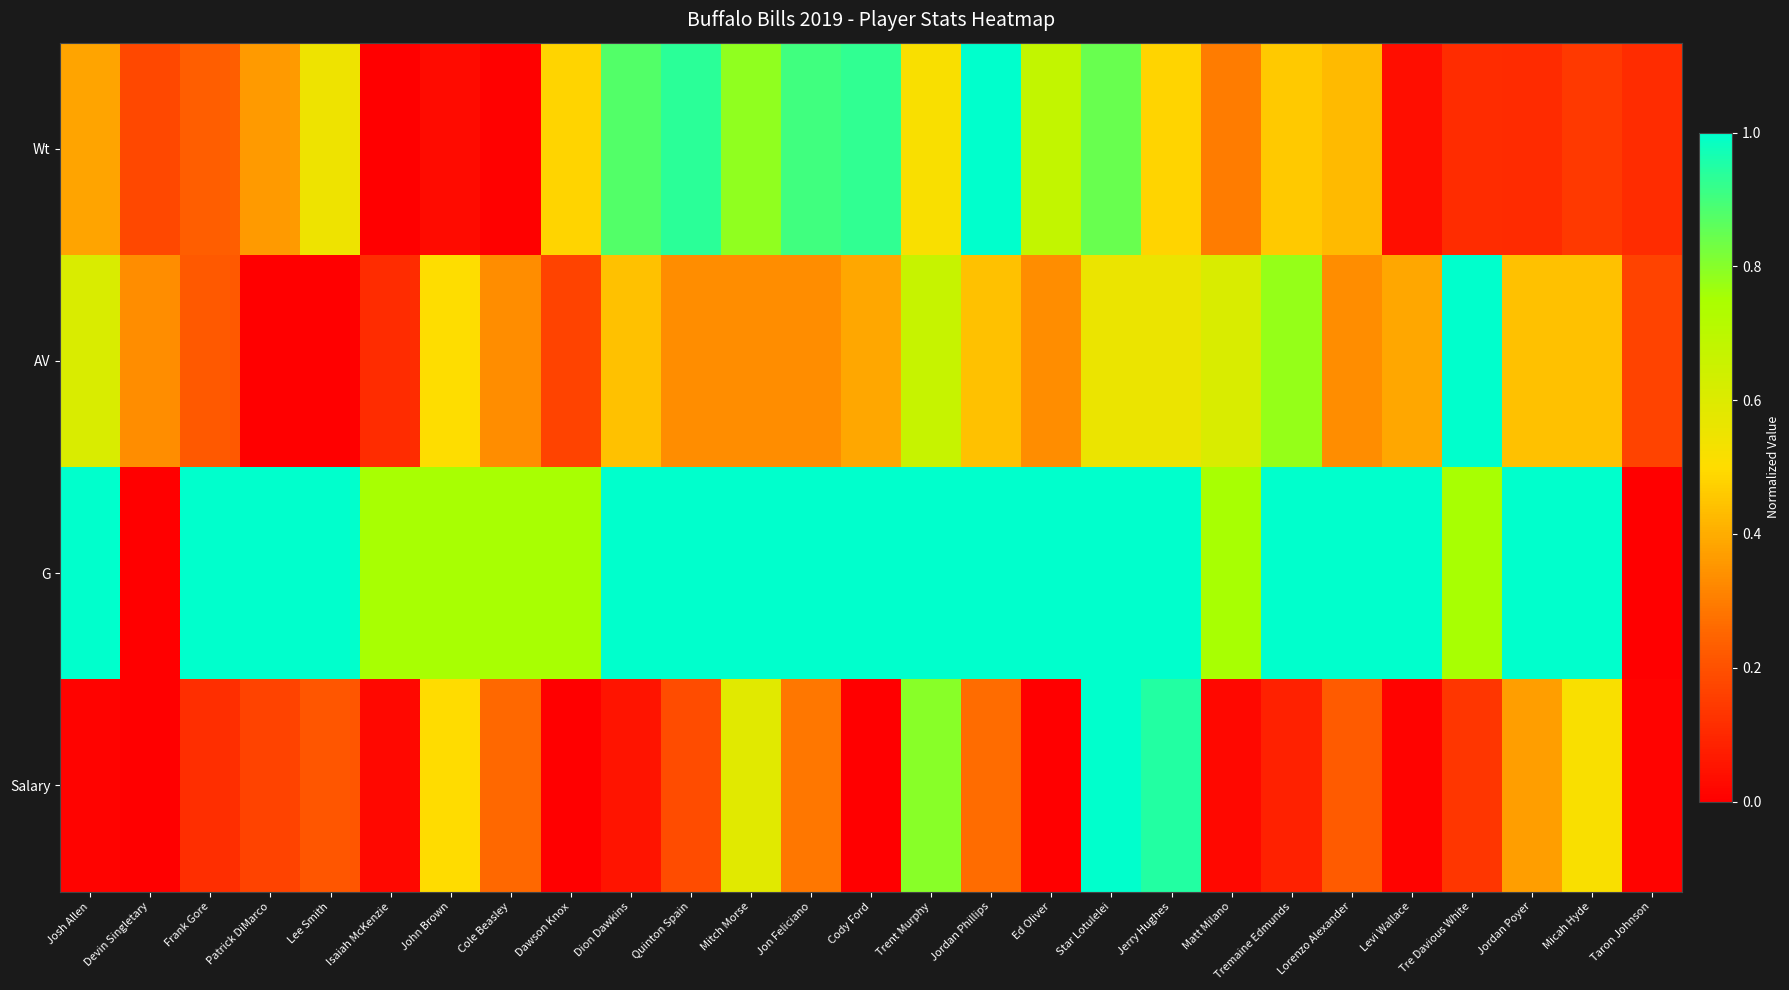

Reading left to right, list all the values displayed in this chart.

Wt: Josh Allen=0.4	Devin Singletary=0.2	Frank Gore=0.2	Patrick DiMarco=0.4	Lee Smith=0.5	Isaiah McKenzie=0.0	John Brown=0.0	Cole Beasley=0.0	Dawson Knox=0.5	Dion Dawkins=0.9	Quinton Spain=0.9	Mitch Morse=0.8	Jon Feliciano=0.9	Cody Ford=0.9	Trent Murphy=0.5	Jordan Phillips=1.0	Ed Oliver=0.7	Star Lotulelei=0.8	Jerry Hughes=0.5	Matt Milano=0.3	Tremaine Edmunds=0.5	Lorenzo Alexander=0.4	Levi Wallace=0.0	Tre Davious White=0.1	Jordan Poyer=0.1	Micah Hyde=0.1	Taron Johnson=0.1
AV: Josh Allen=0.6	Devin Singletary=0.3	Frank Gore=0.2	Patrick DiMarco=0.0	Lee Smith=0.0	Isaiah McKenzie=0.1	John Brown=0.5	Cole Beasley=0.3	Dawson Knox=0.2	Dion Dawkins=0.4	Quinton Spain=0.3	Mitch Morse=0.3	Jon Feliciano=0.3	Cody Ford=0.4	Trent Murphy=0.7	Jordan Phillips=0.4	Ed Oliver=0.3	Star Lotulelei=0.6	Jerry Hughes=0.6	Matt Milano=0.6	Tremaine Edmunds=0.8	Lorenzo Alexander=0.3	Levi Wallace=0.4	Tre Davious White=1.0	Jordan Poyer=0.4	Micah Hyde=0.4	Taron Johnson=0.2
G: Josh Allen=1.0	Devin Singletary=0.0	Frank Gore=1.0	Patrick DiMarco=1.0	Lee Smith=1.0	Isaiah McKenzie=0.8	John Brown=0.8	Cole Beasley=0.8	Dawson Knox=0.8	Dion Dawkins=1.0	Quinton Spain=1.0	Mitch Morse=1.0	Jon Feliciano=1.0	Cody Ford=1.0	Trent Murphy=1.0	Jordan Phillips=1.0	Ed Oliver=1.0	Star Lotulelei=1.0	Jerry Hughes=1.0	Matt Milano=0.8	Tremaine Edmunds=1.0	Lorenzo Alexander=1.0	Levi Wallace=1.0	Tre Davious White=0.8	Jordan Poyer=1.0	Micah Hyde=1.0	Taron Johnson=0.0
Salary: Josh Allen=0.0	Devin Singletary=0.0	Frank Gore=0.1	Patrick DiMarco=0.2	Lee Smith=0.2	Isaiah McKenzie=0.0	John Brown=0.5	Cole Beasley=0.3	Dawson Knox=0.0	Dion Dawkins=0.1	Quinton Spain=0.2	Mitch Morse=0.6	Jon Feliciano=0.3	Cody Ford=0.0	Trent Murphy=0.8	Jordan Phillips=0.3	Ed Oliver=0.0	Star Lotulelei=1.0	Jerry Hughes=0.9	Matt Milano=0.0	Tremaine Edmunds=0.1	Lorenzo Alexander=0.2	Levi Wallace=0.0	Tre Davious White=0.1	Jordan Poyer=0.4	Micah Hyde=0.5	Taron Johnson=0.0